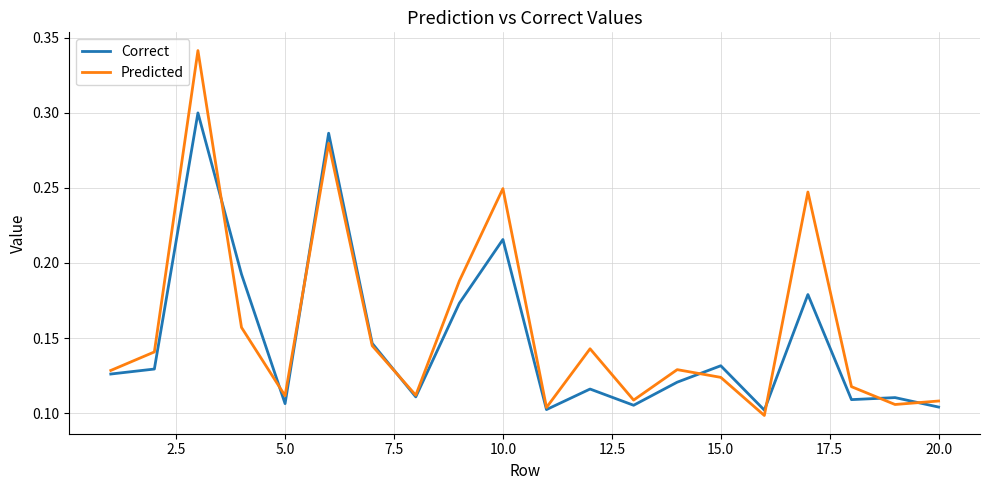

Which series has the widest spread of values?

Predicted